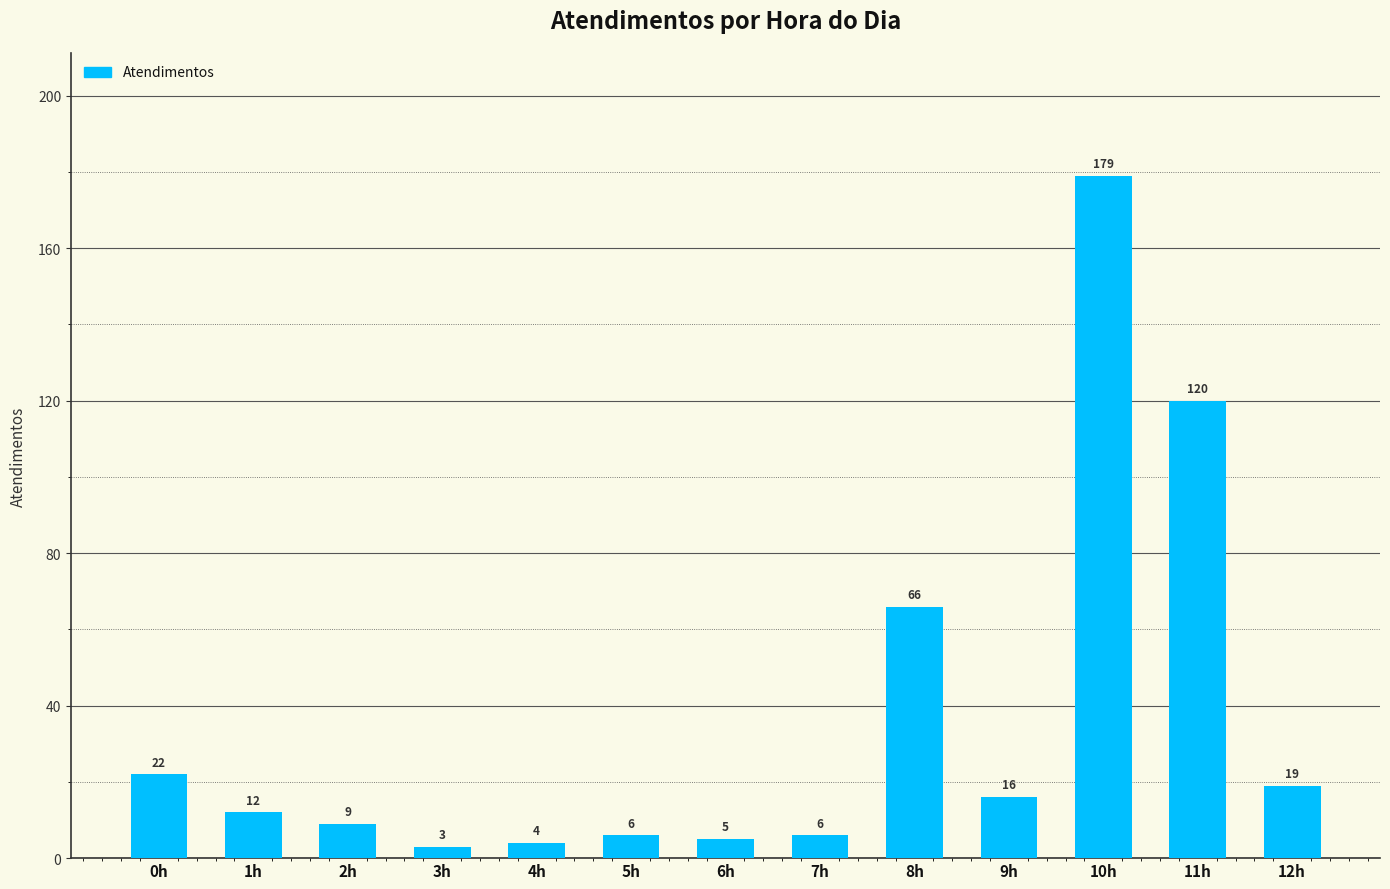

What is the difference between the maximum and minimum values?

176